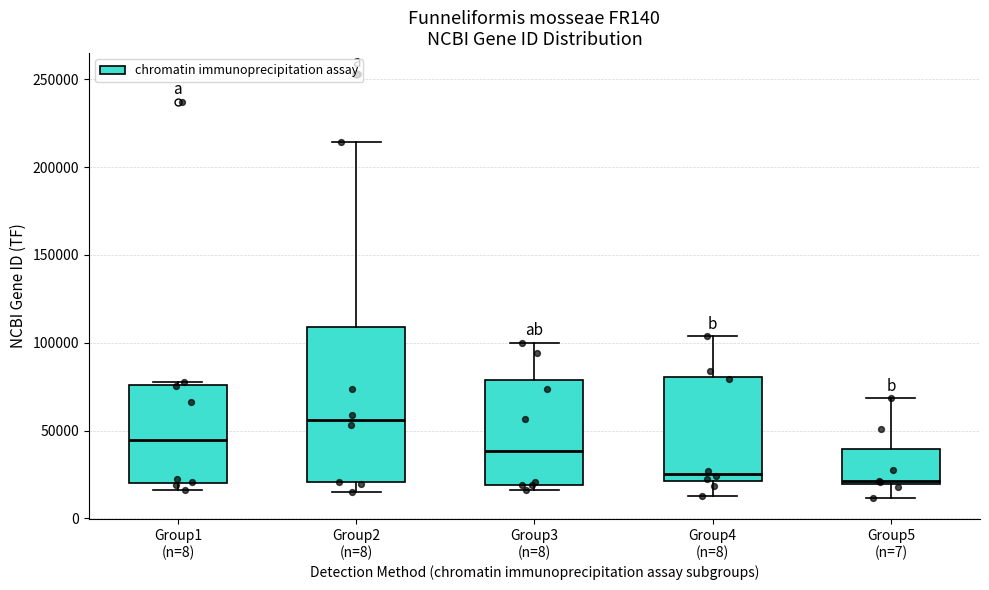

Where does the median line of the box for Group1 (n=8) sit on the y-axis? The values are not printed on the chart, so give them approximately, as read against the axis.

45000